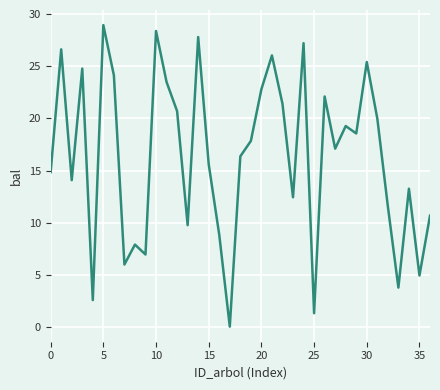

What is the greatest value displayed?

29.0